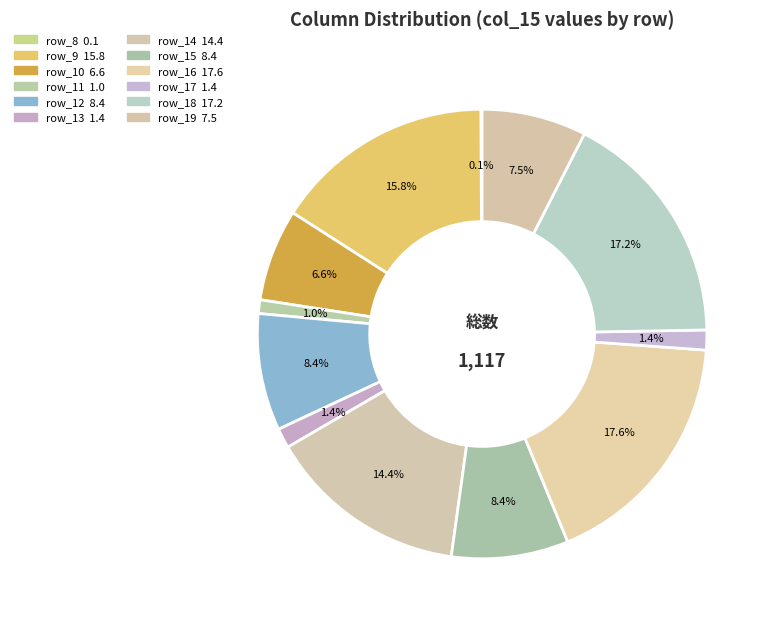

Which category has the biggest portion of the pie?

row_16